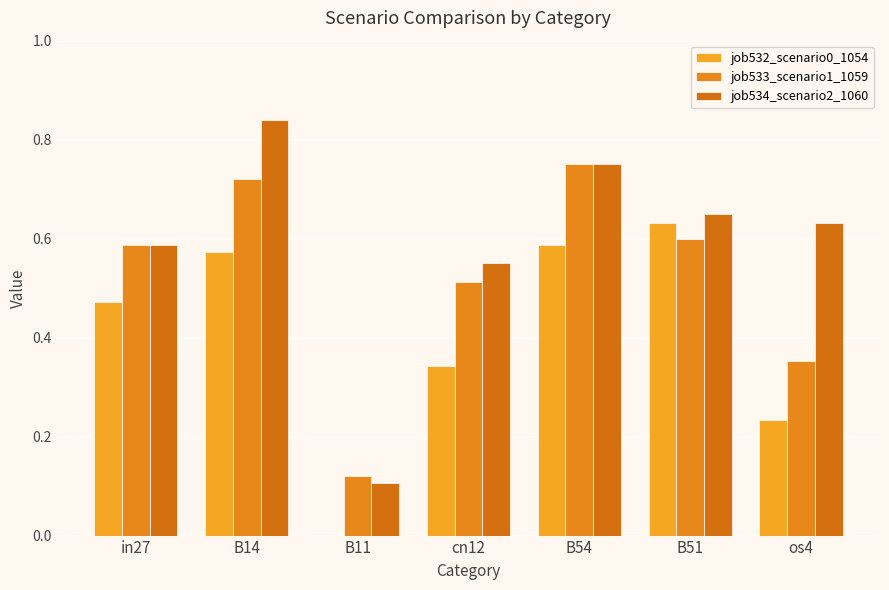

The value of job532_scenario0_1054 at B54 is 0.6. True or false?

True